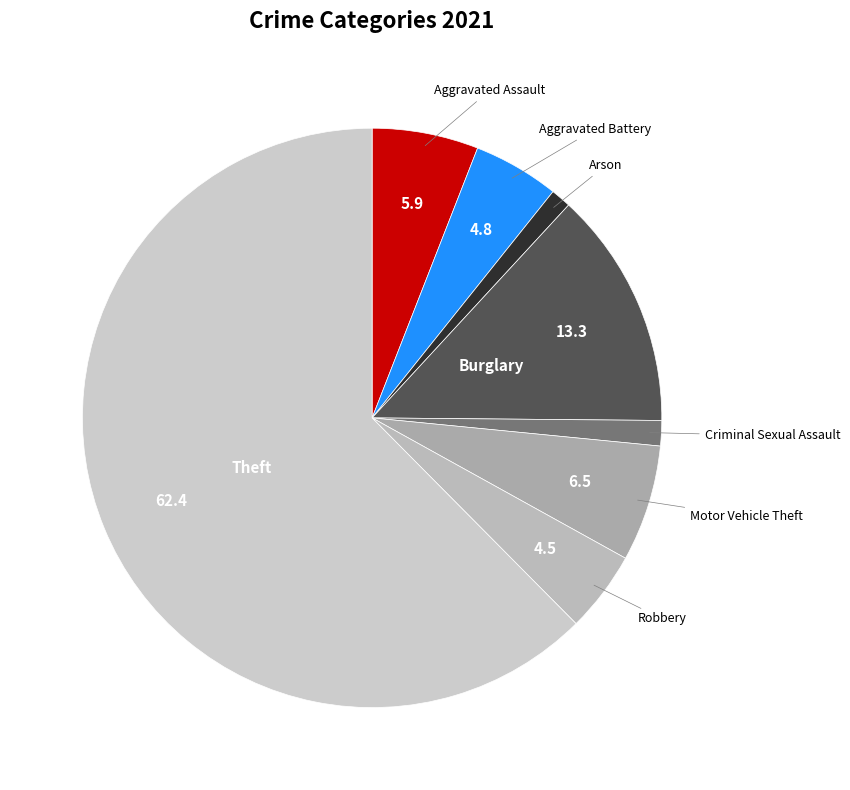

Is there any slice that represents more than half of the pie?

Yes